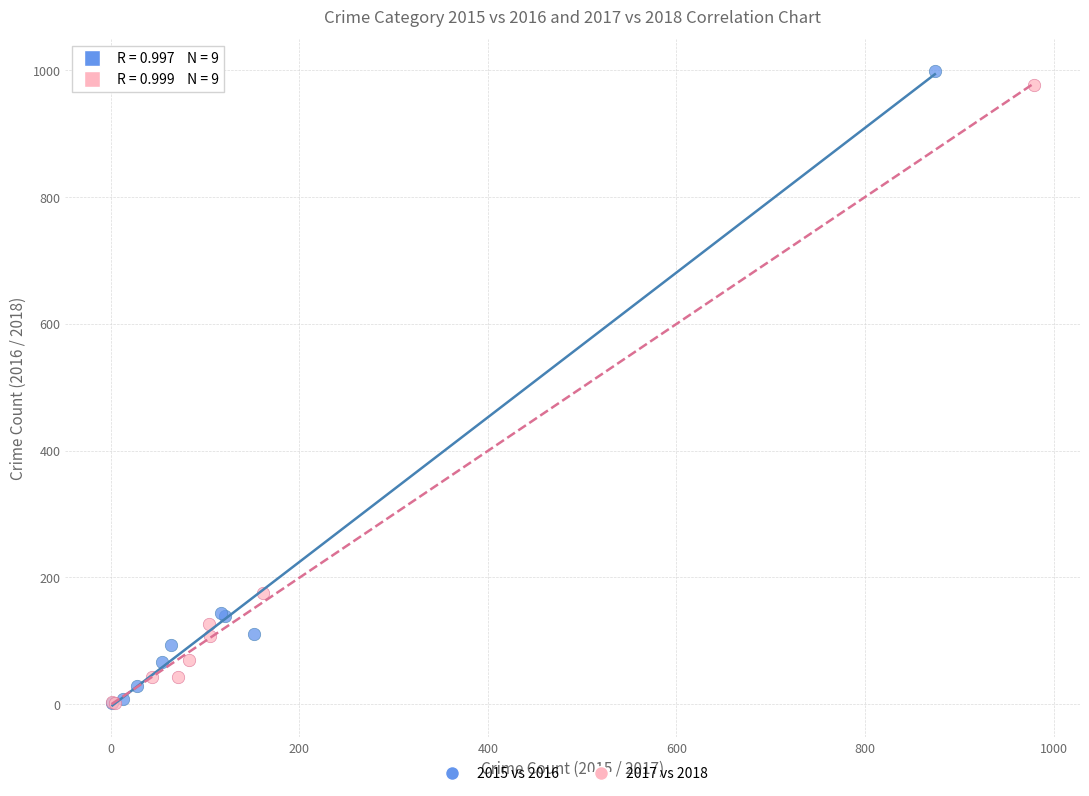

Which series has the largest Y range (max minus min)?

2015 vs 2016